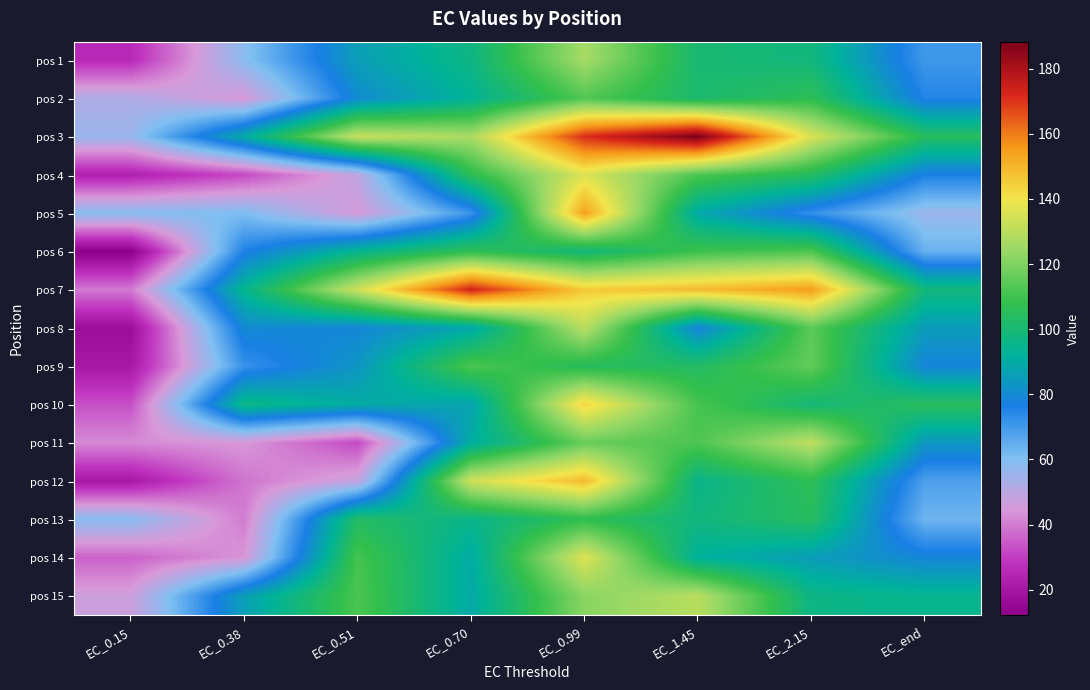

What is the maximum value shown in the chart?

188.2